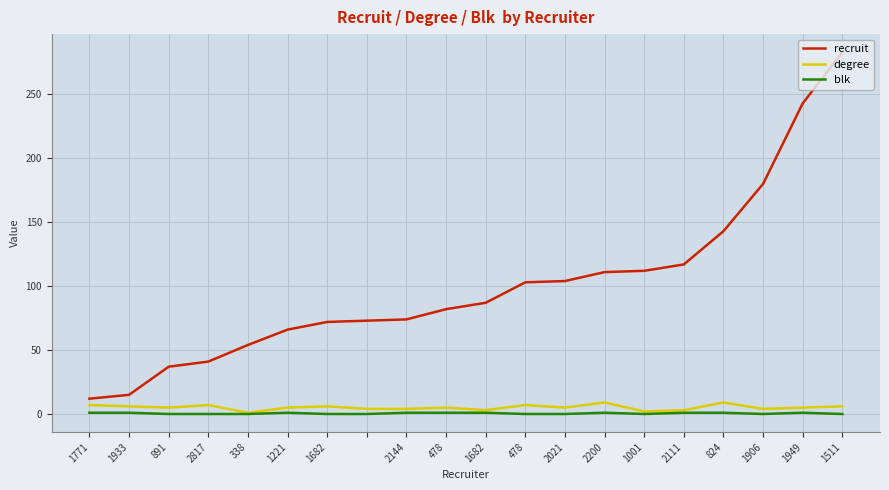

Which series has the largest total across all categories?

recruit